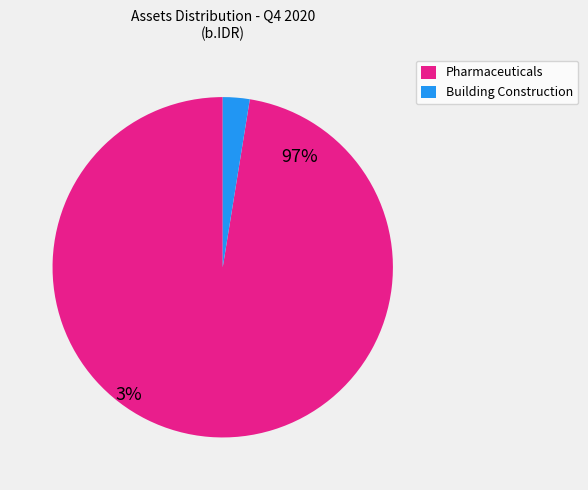

To the nearest percent, what portion does Organon Pharma Indonesia Tbk represent?

3%